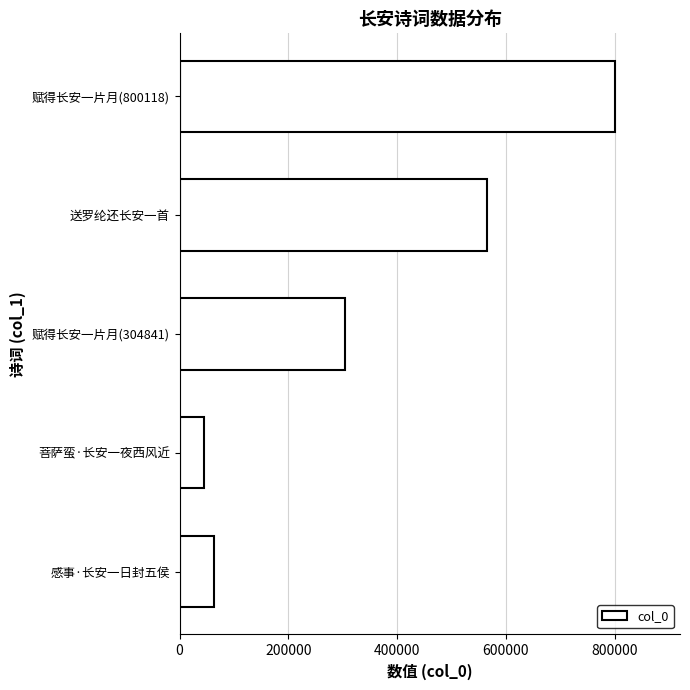

Reading top to bottom, what are all the values shown in this chart?

赋得长安一片月(800118)=800118	送罗纶还长安一首=566029	赋得长安一片月(304841)=304841	菩萨蛮·长安一夜西风近=45806	感事·长安一日封五侯=62789